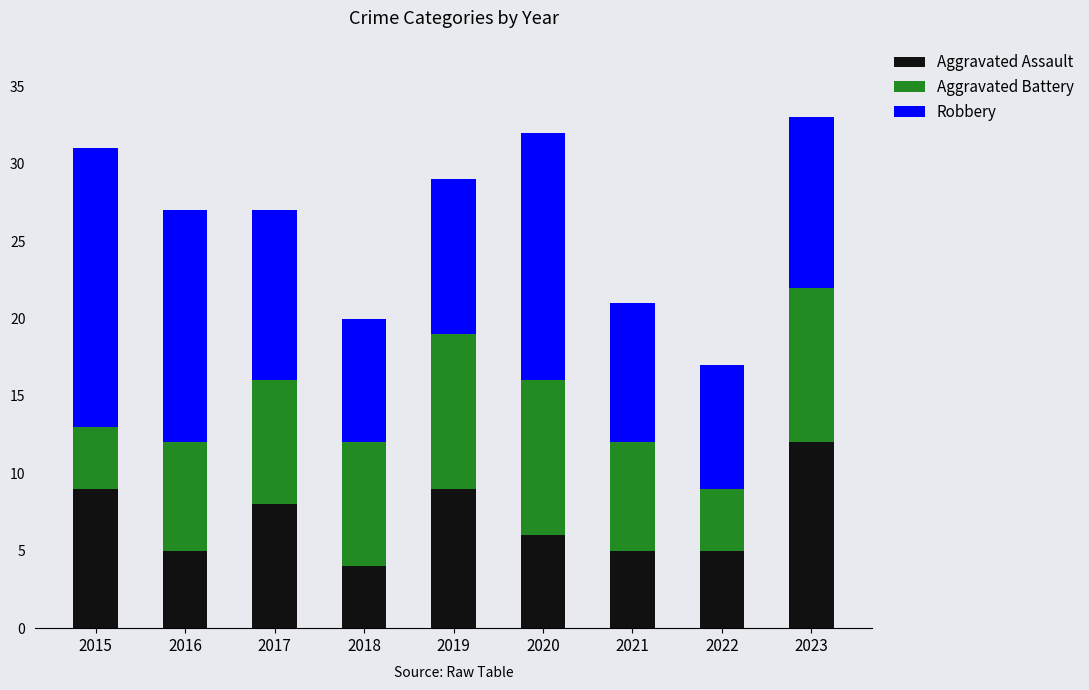

What is the difference between the second highest and minimum values in the Aggravated Assault series?

5